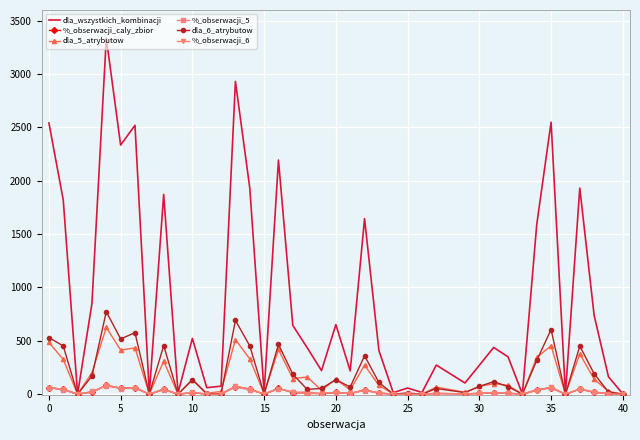

Which series has the largest range (max minus min)?

dla_wszystkich_kombinacji